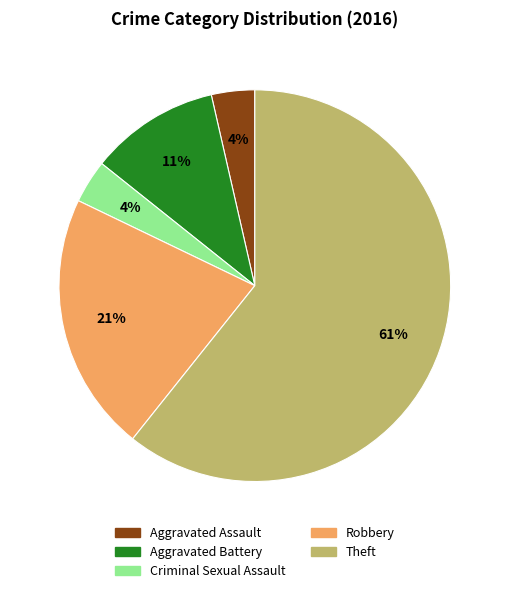

Do Aggravated Assault and Criminal Sexual Assault together represent more than half of the pie?

No